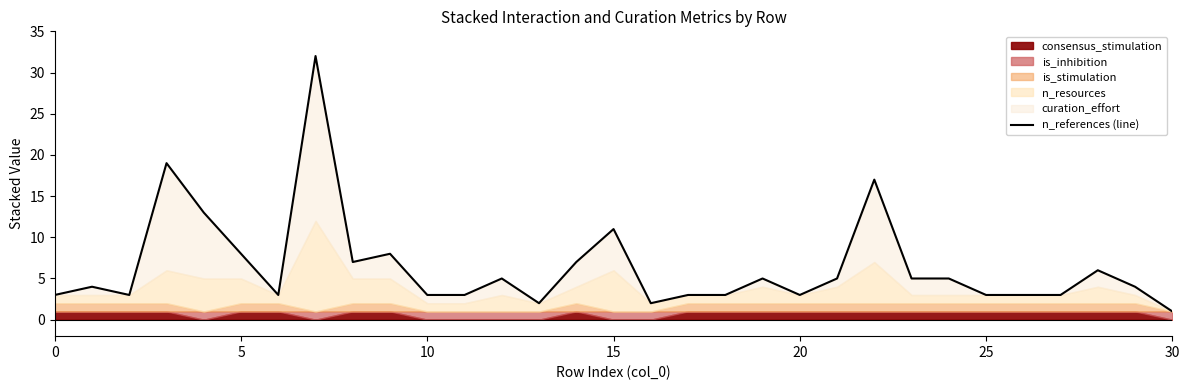

What is the value of the 28th point from the left?

3